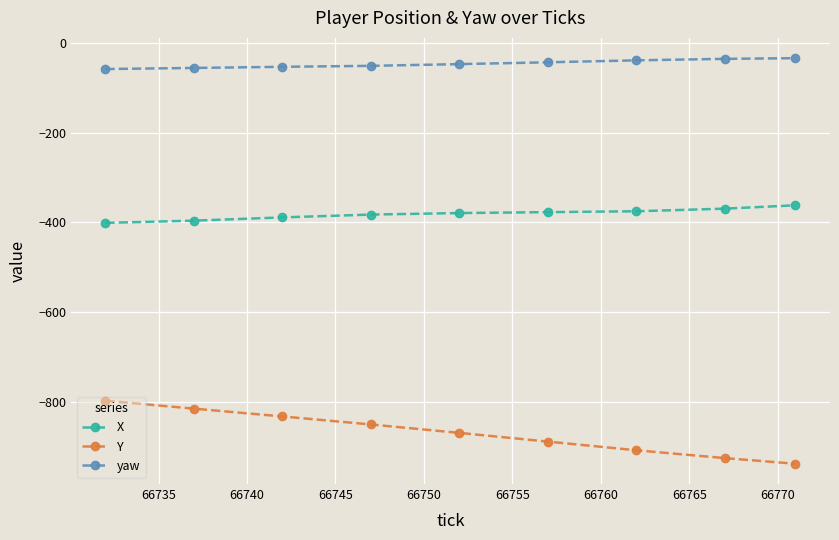

What is the minimum value for X?

-401.2